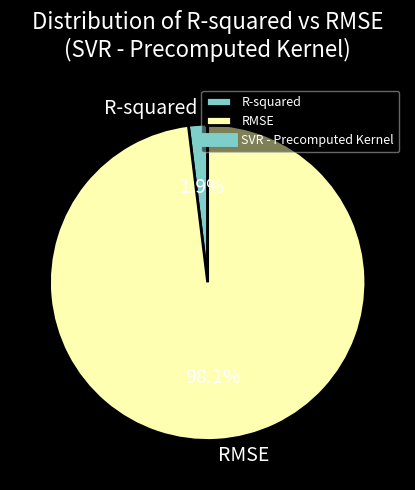

Is the sum of RMSE and R-squared greater than half?

Yes